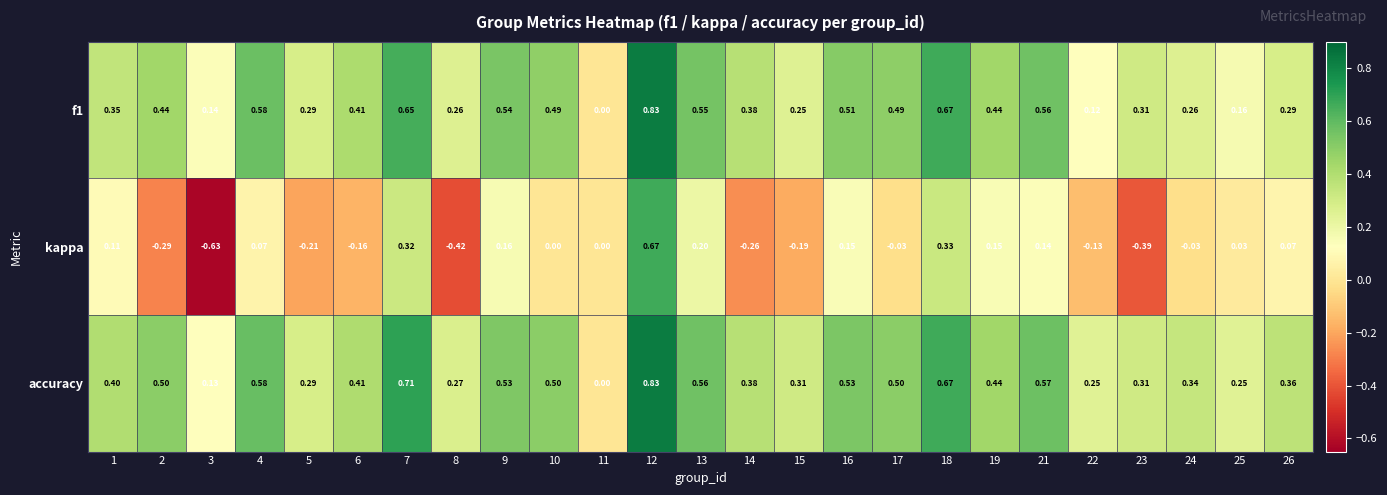

Between 2 and 8, which series saw the biggest shift?

accuracy